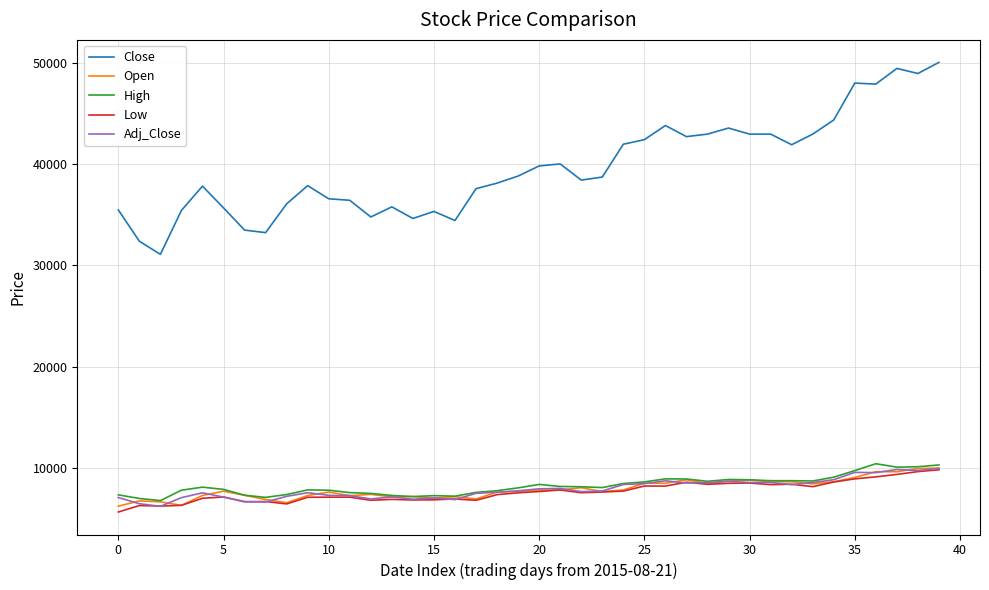

True or false: Open and Close cross at least once.

False